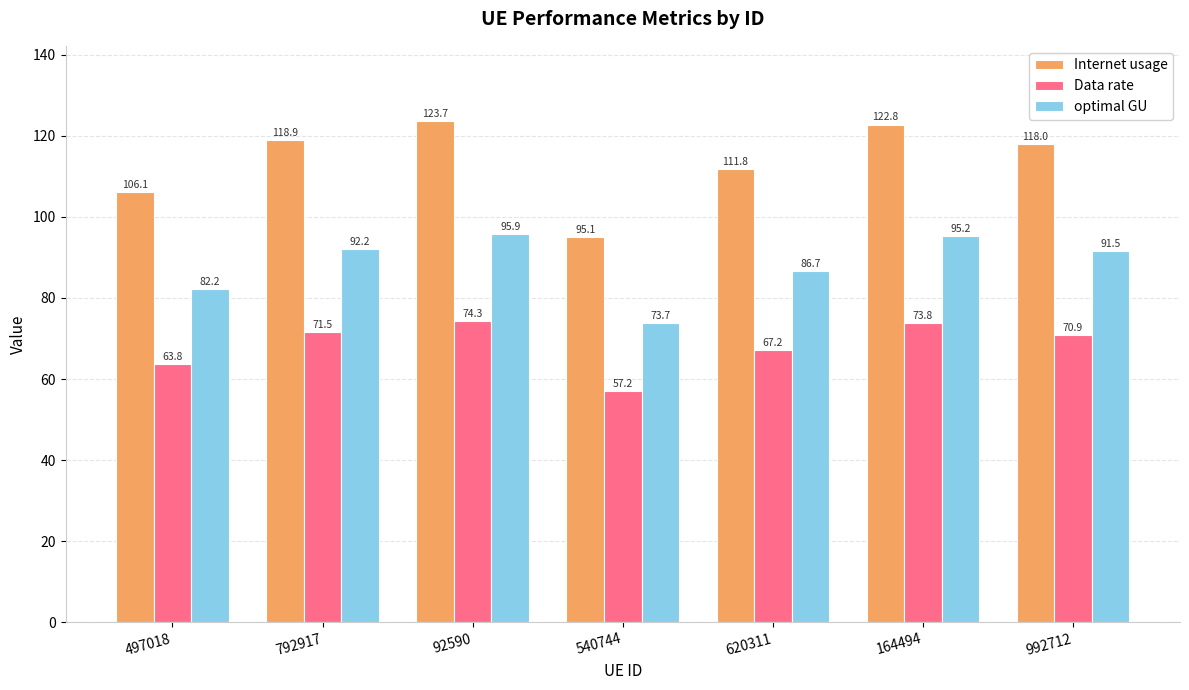

True or false: Internet usage has a value of 118.9 at 792917.

True